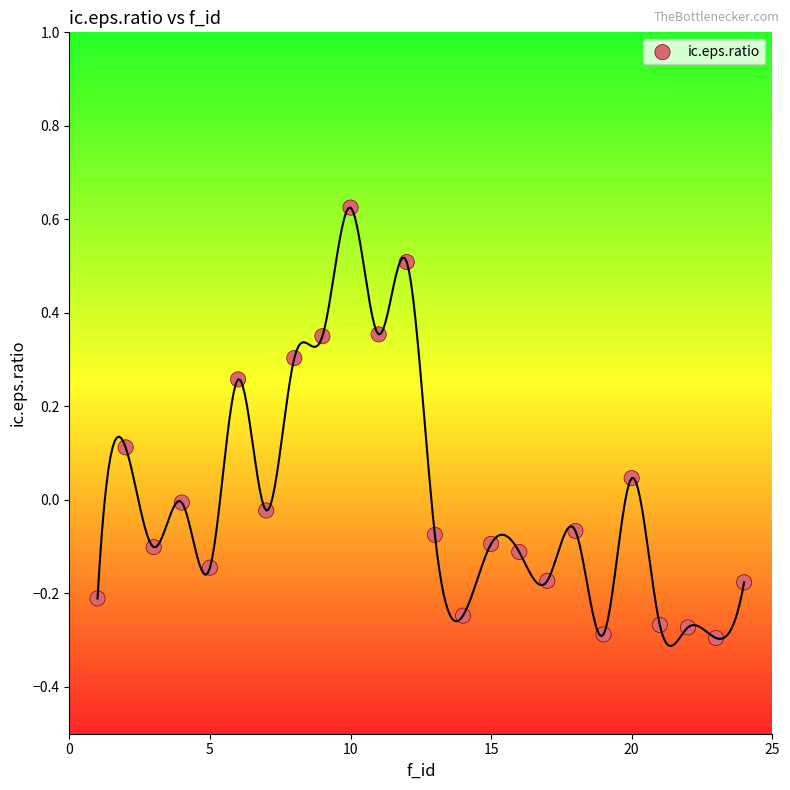

What is the range of Y values (max minus min)?

0.9